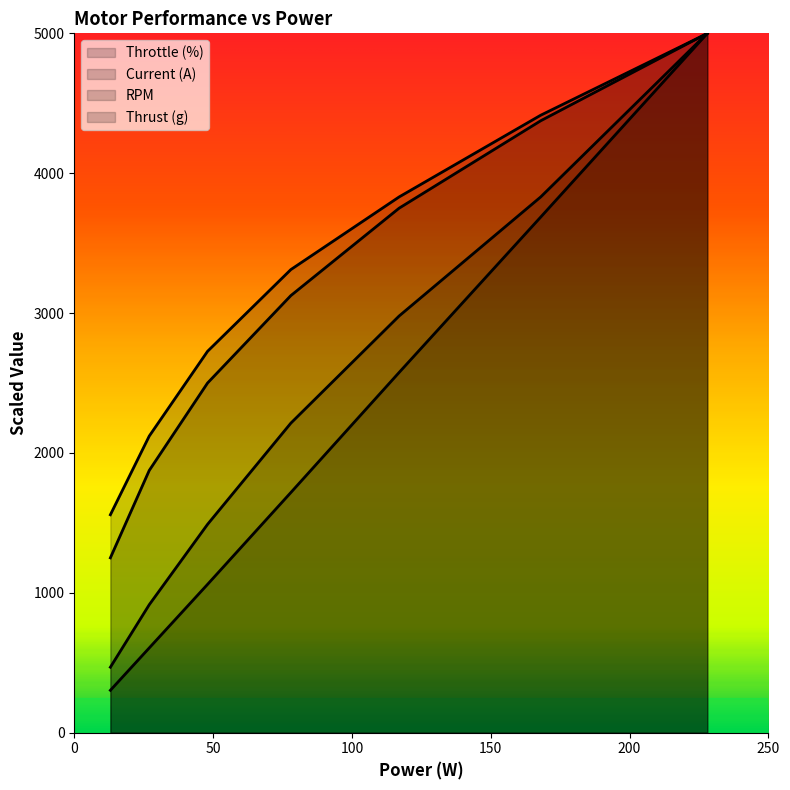

How many lines are shown in the chart?

4